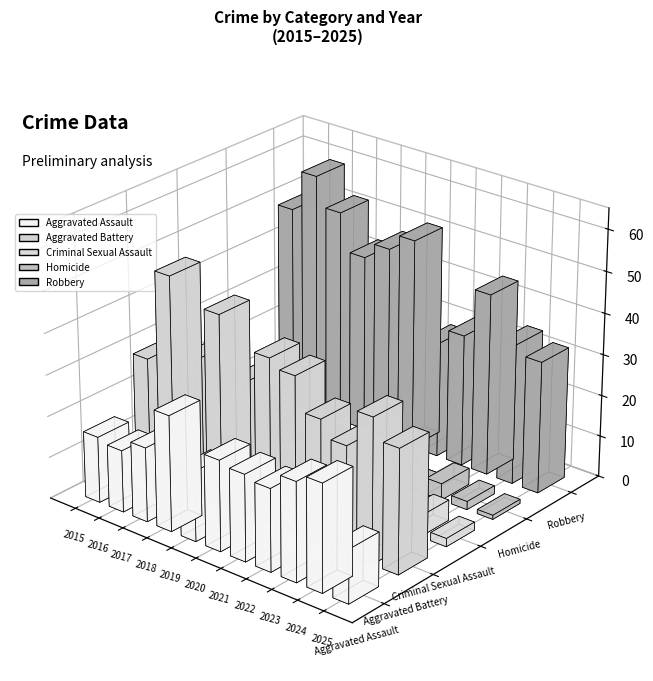

How many data points in Aggravated Battery are above 33?

5